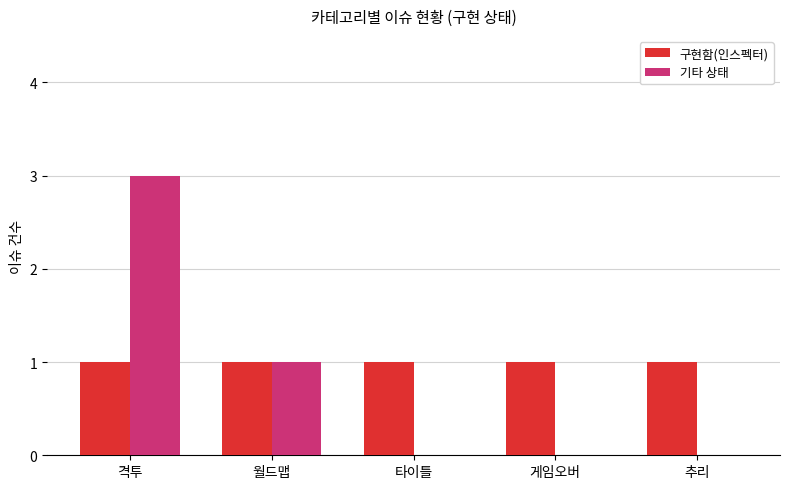

What are all the series names shown in the legend?

구현함(인스펙터), 기타 상태